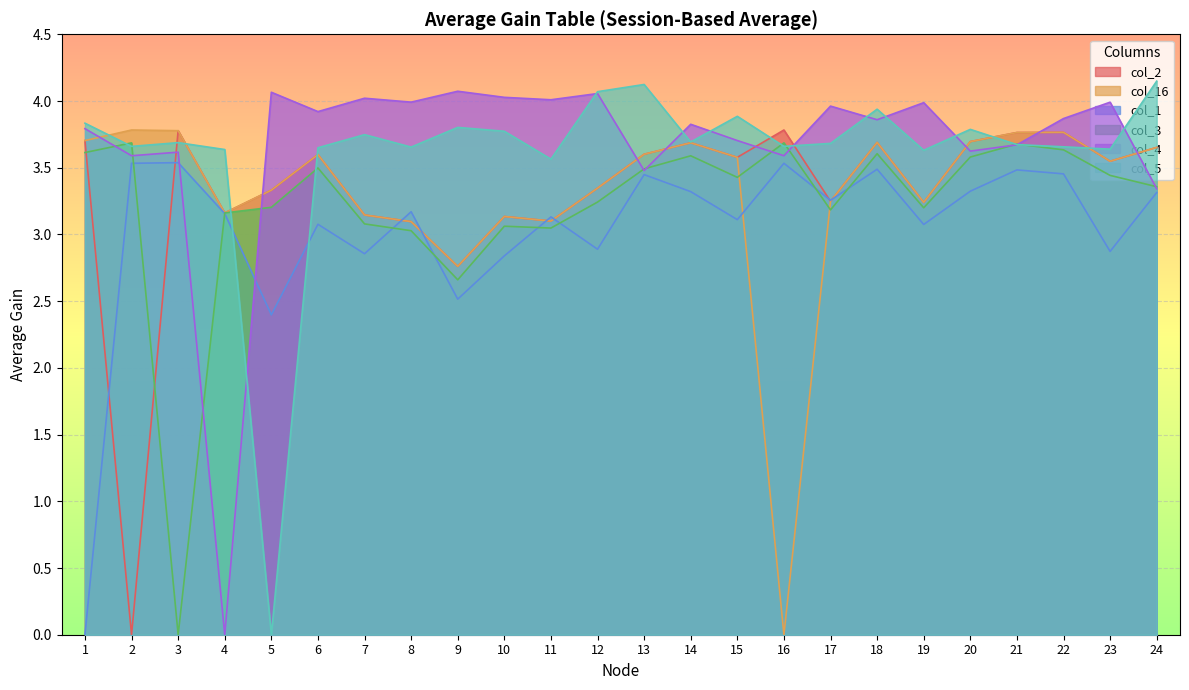

True or false: col_2 and col_16 cross at least once.

False